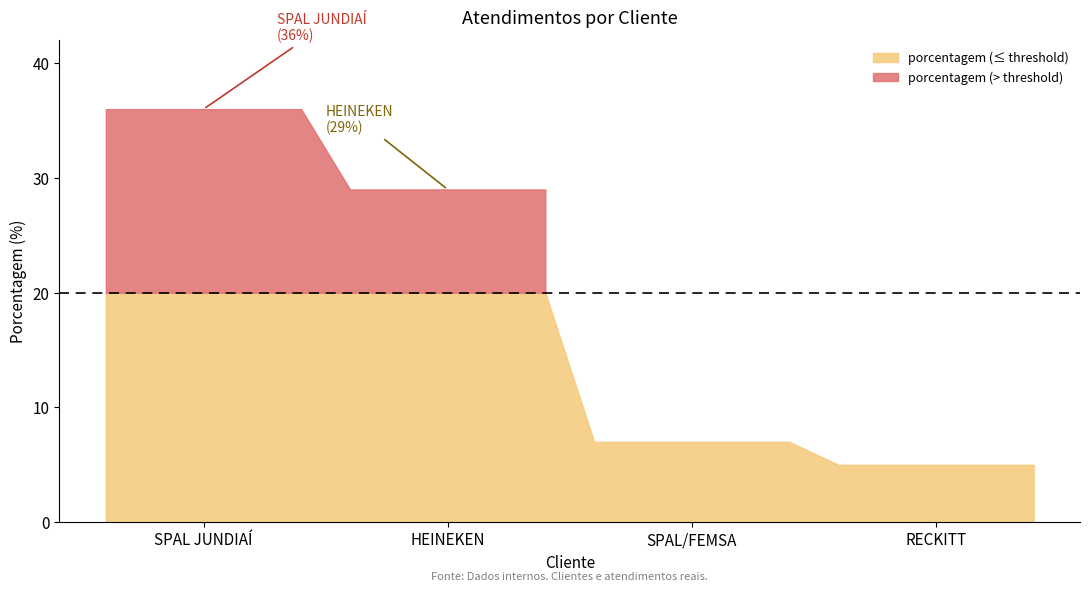

What is the minimum value shown in the chart?

5